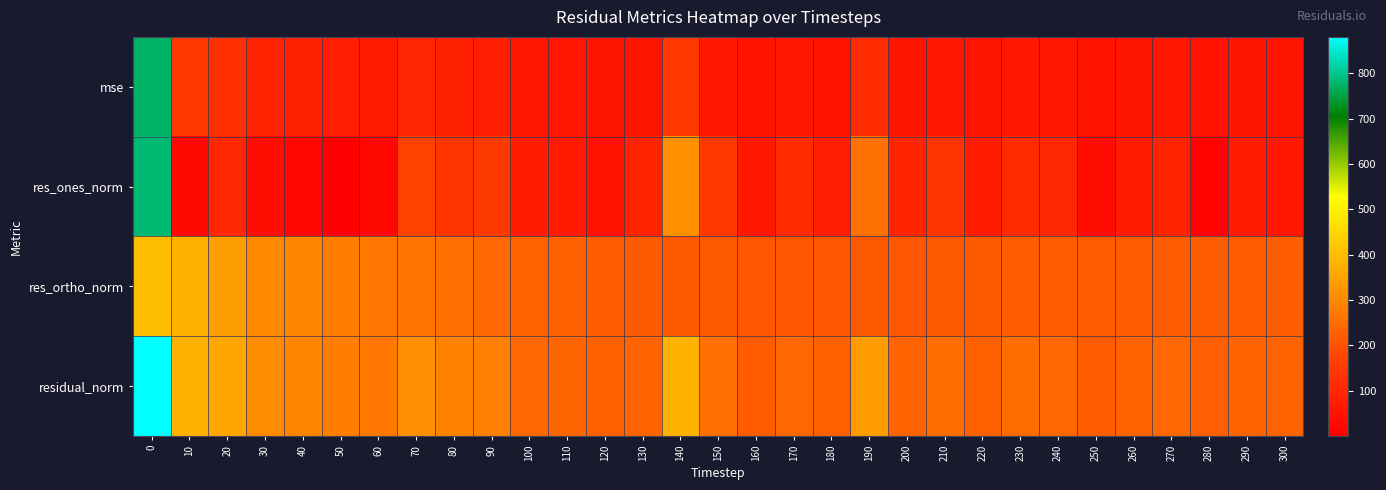

Which label corresponds to the smallest value in the chart?

50